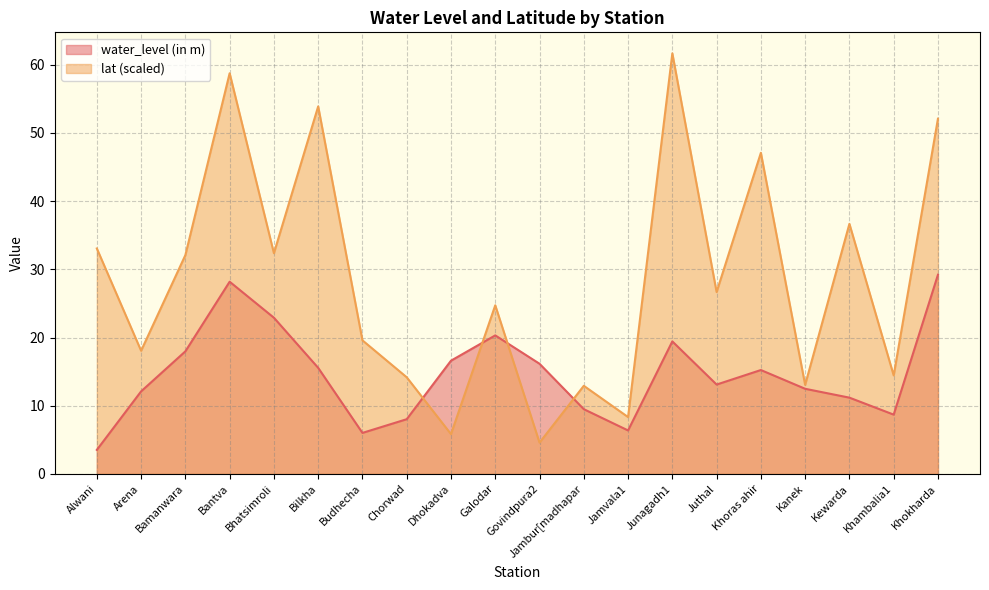

What is the label of the 15th point from the right?

Bilkha